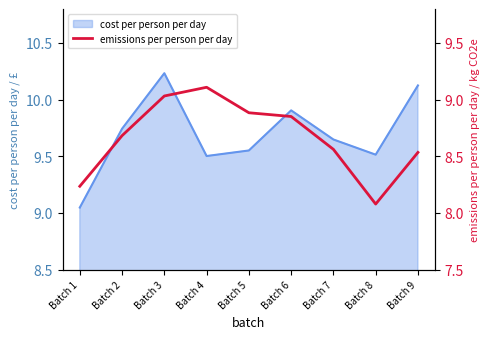

What is the change in value from Batch 4 to Batch 9?

-0.6